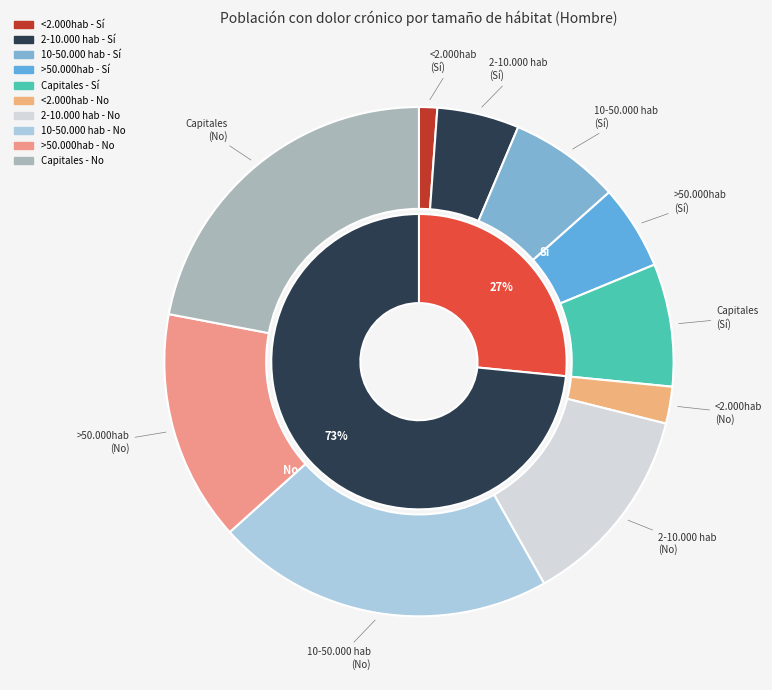

Combined, do Capitales and <2.000hab account for over 50%?

No